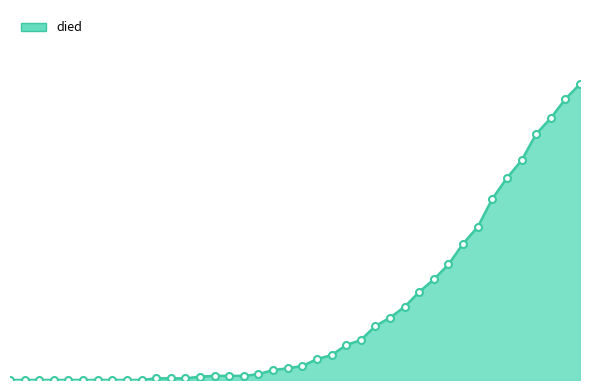

Is this an area chart (filled region under the line)?

Yes